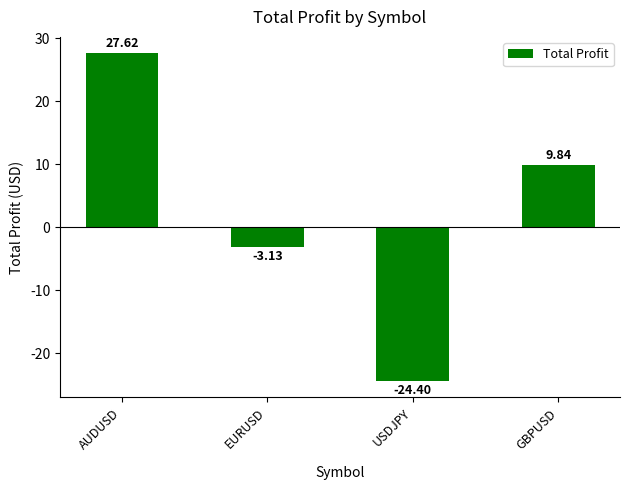

What is the sum of all values?

9.9